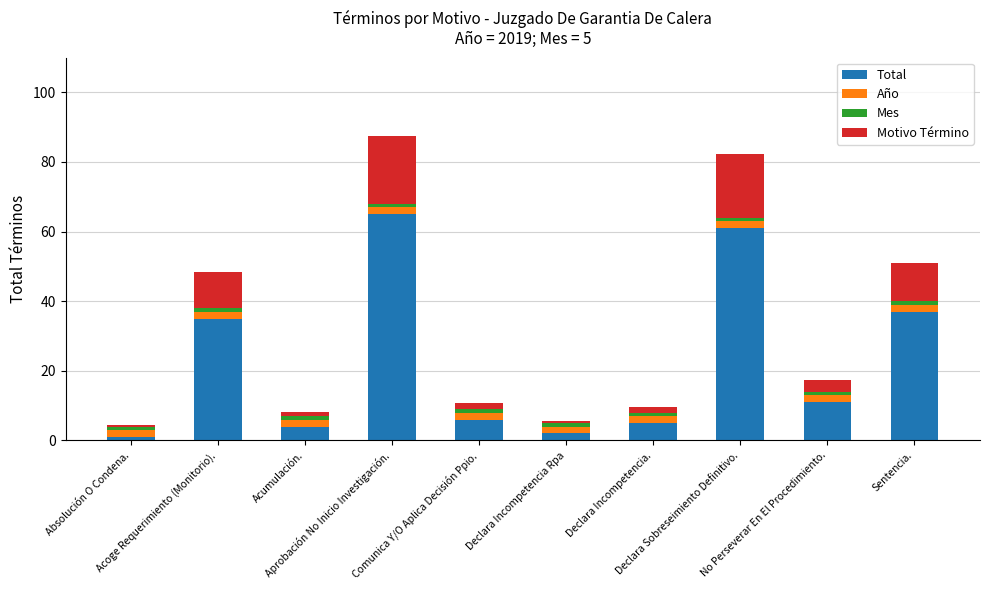

Are the bars horizontal?

No